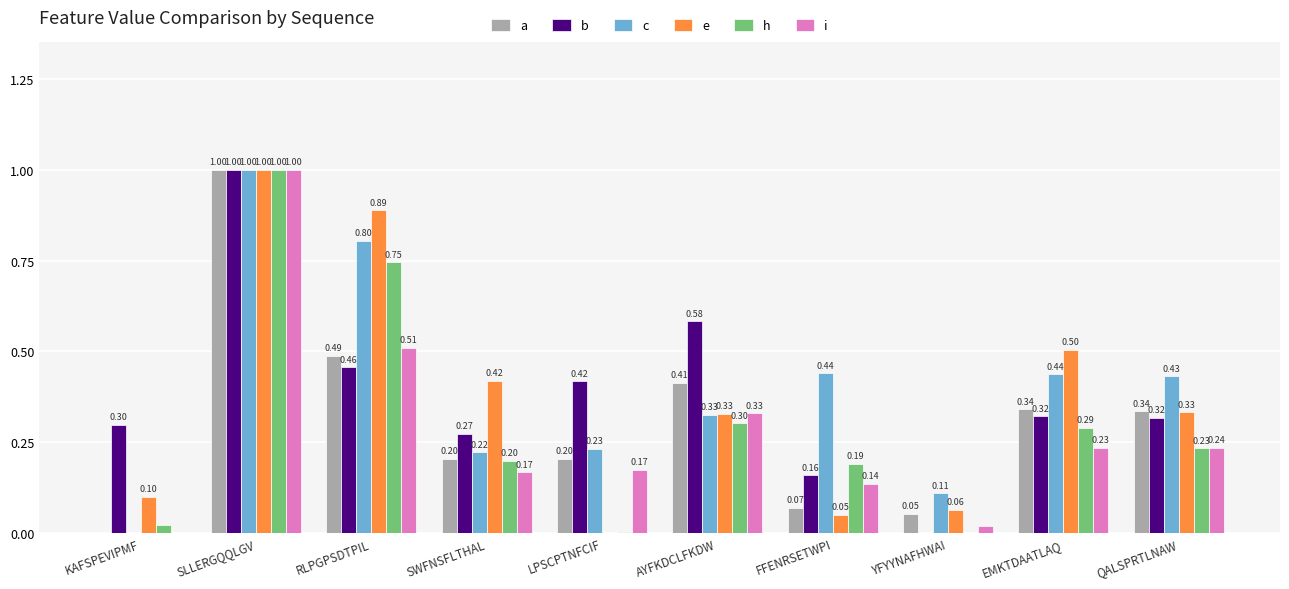

How many groups of bars are there?

10